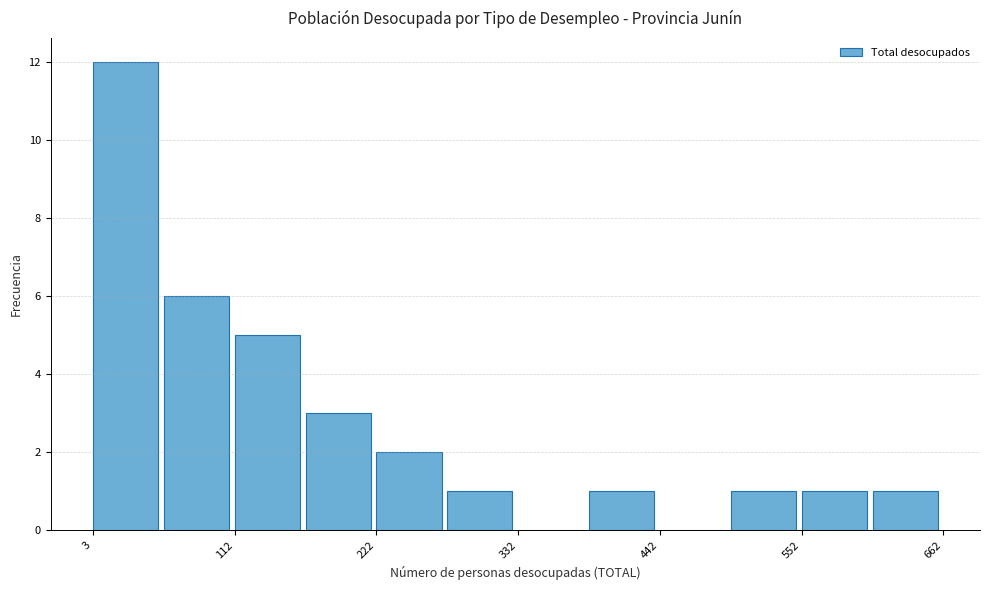

Around what value on the x-axis is the tallest bar? Give the approximate position of its centre, as read against the axis.

20